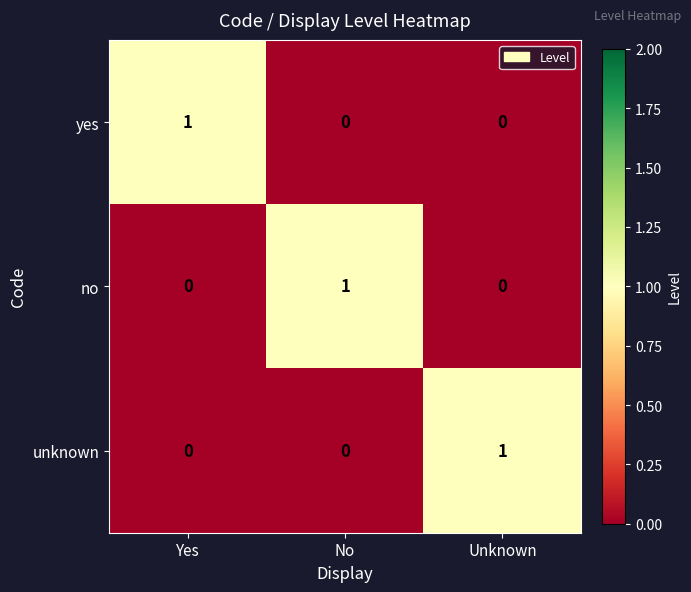

Count the yes values in the range 0 to 1.

3